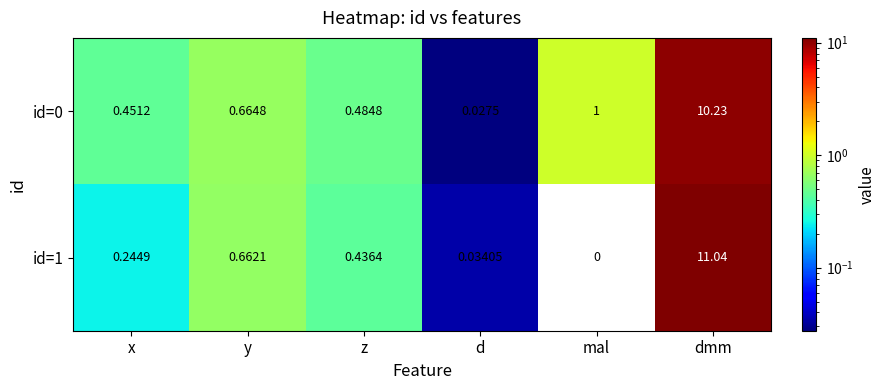

Between y and mal, which series saw the biggest shift?

id=1